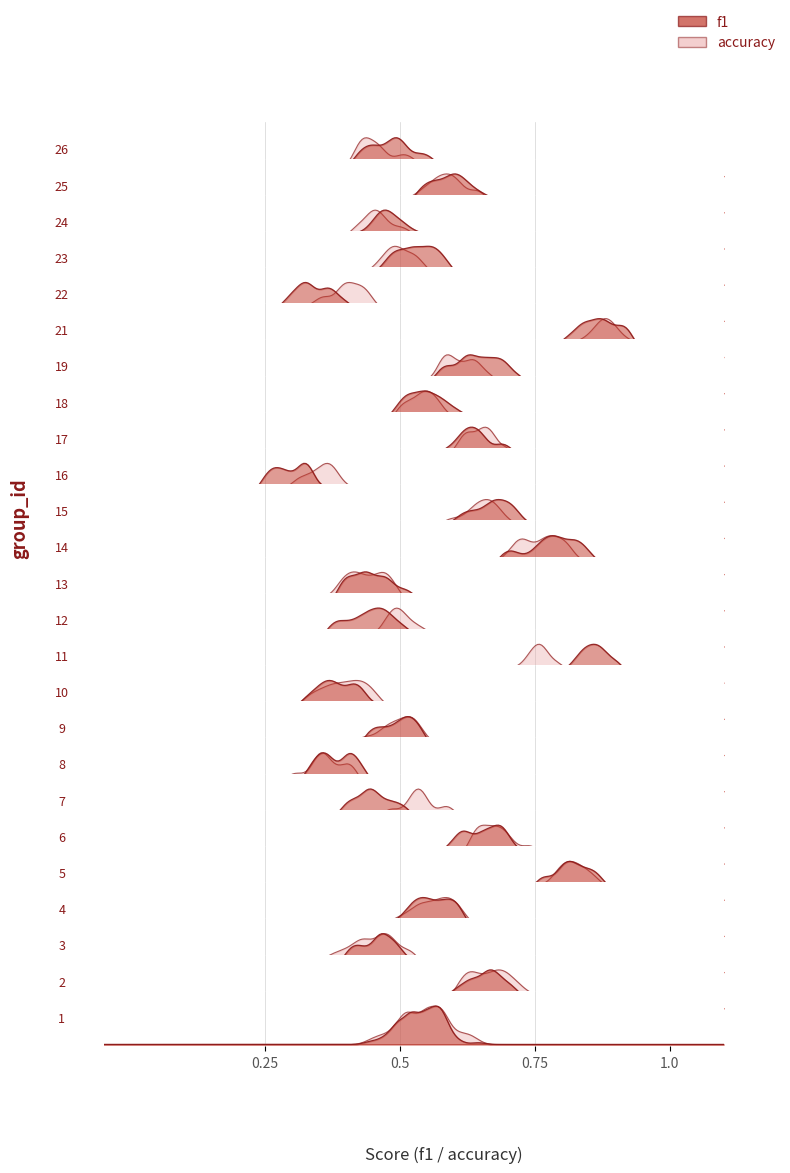

Does the chart display data point markers on the line(s)?

No